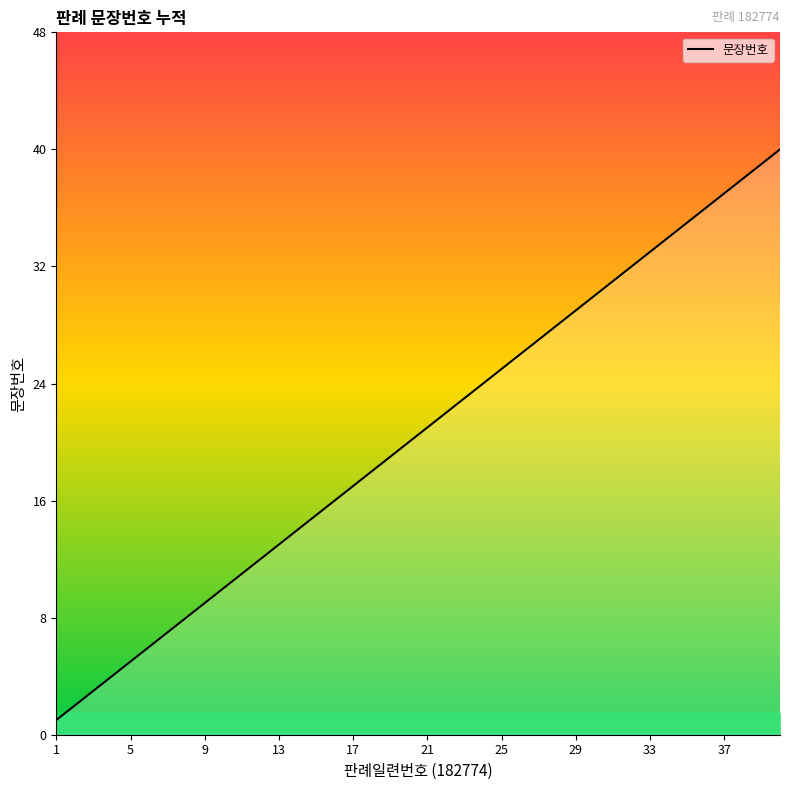

True or false: there are more than 2 points higher than both neighbors.

False